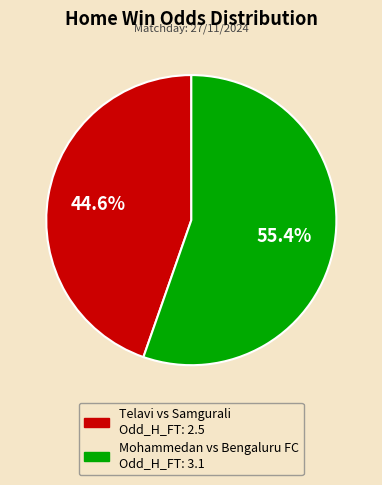

To the nearest percent, what is the average slice percentage?

50%